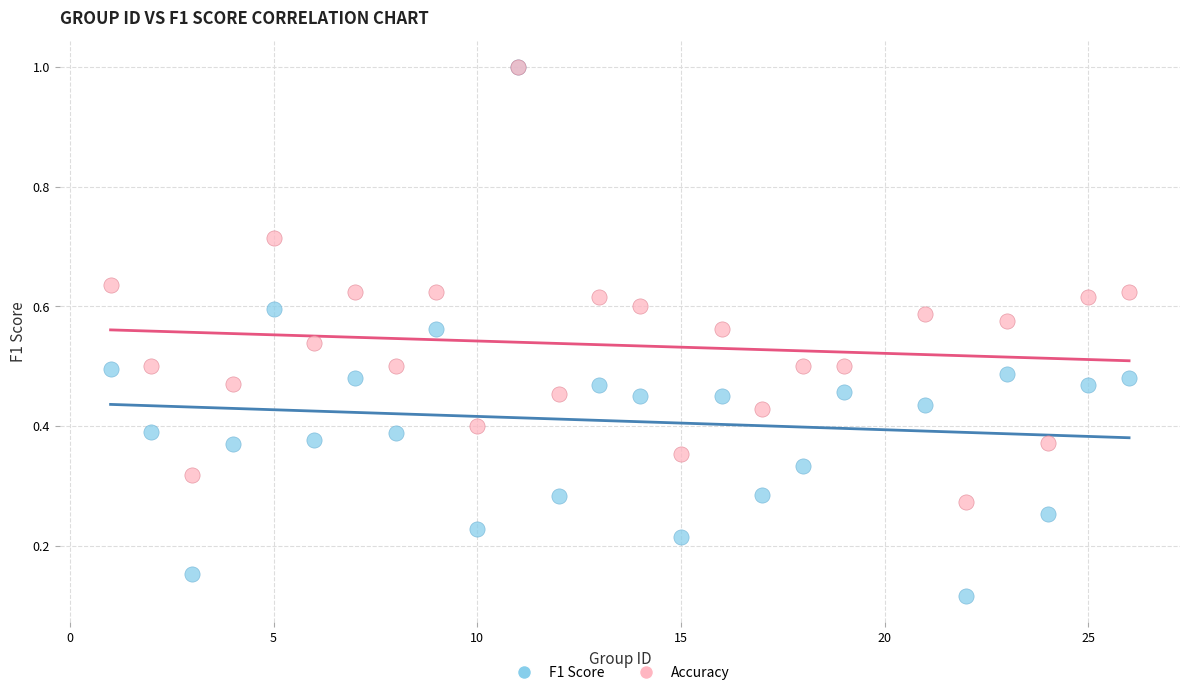

What are all the series names shown in the legend?

F1 Score, Accuracy